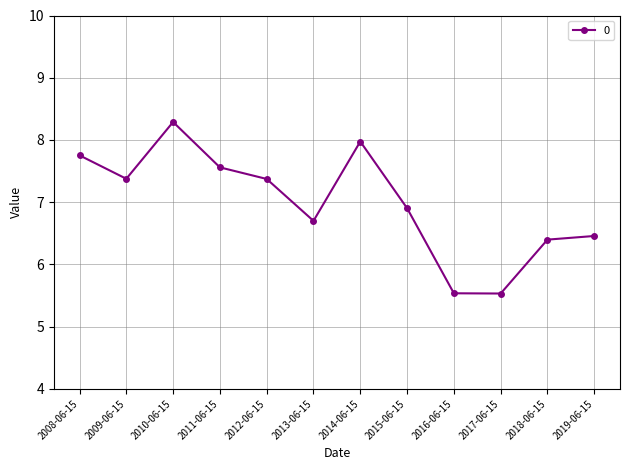

At which category does the data reach its first local valley?

2009-06-15